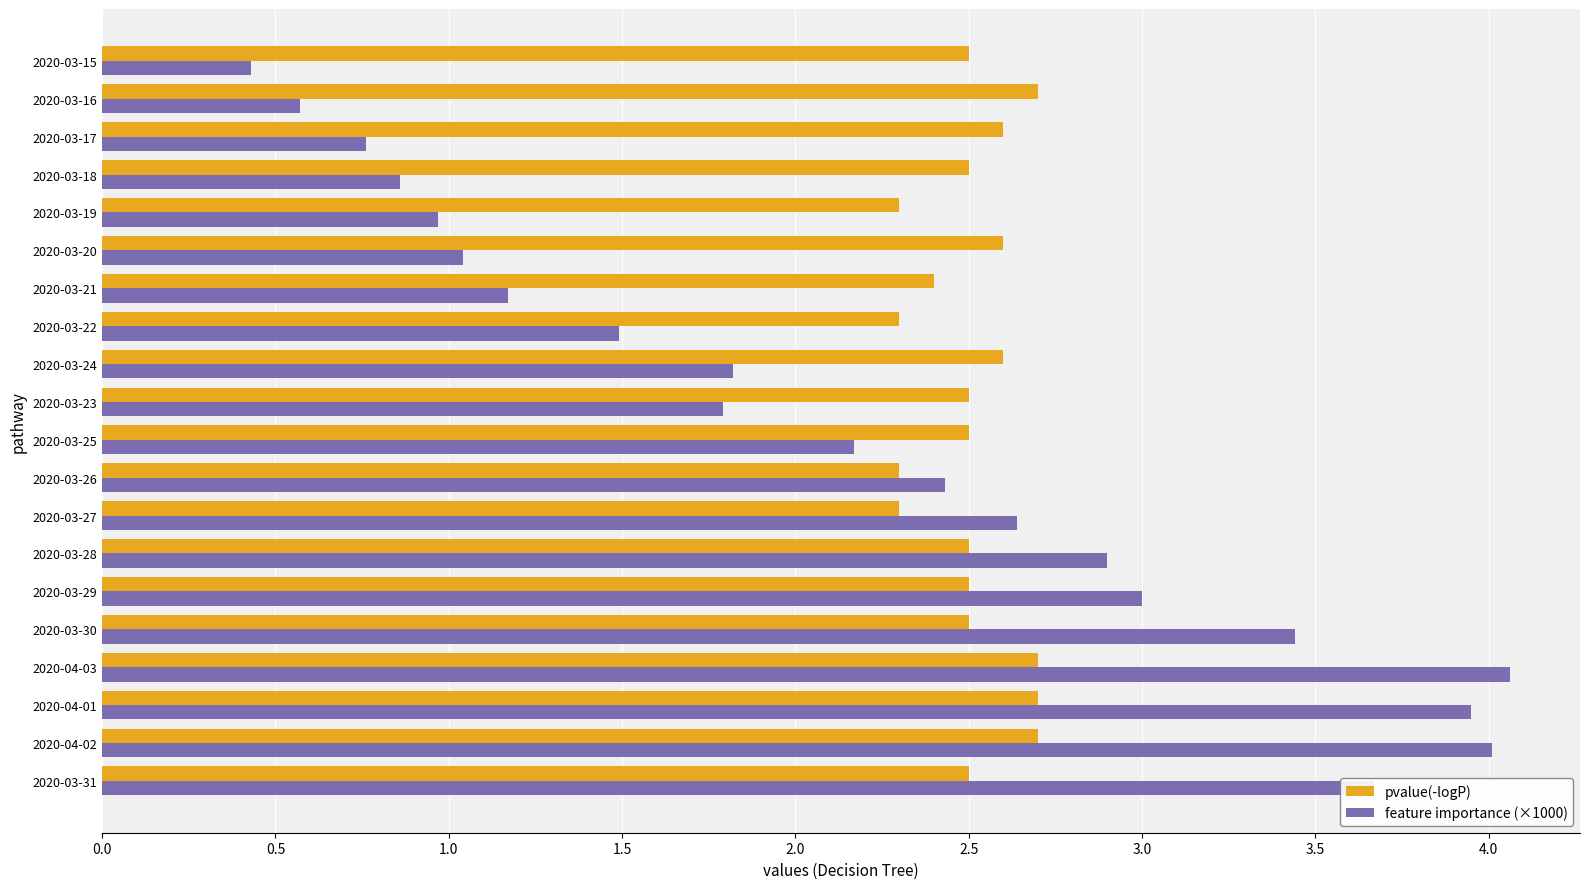

What is the difference between the maximum and second lowest values in the feature importance (×1000) series?

3.5